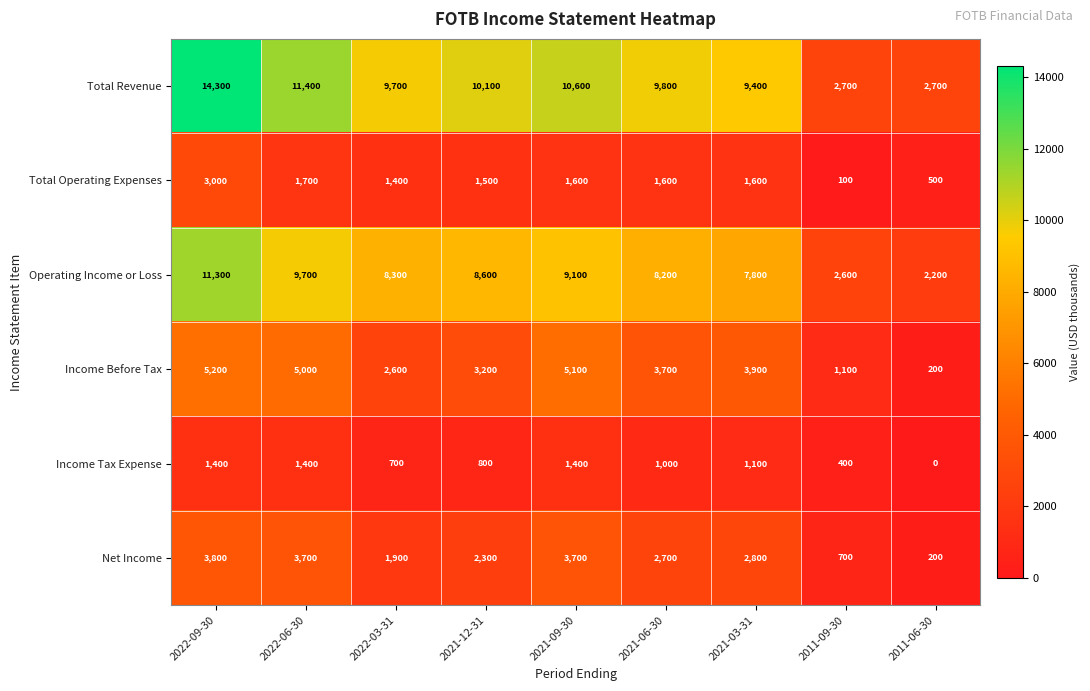

What is the spread (max minus min) of values at 2021-03-31?

8300